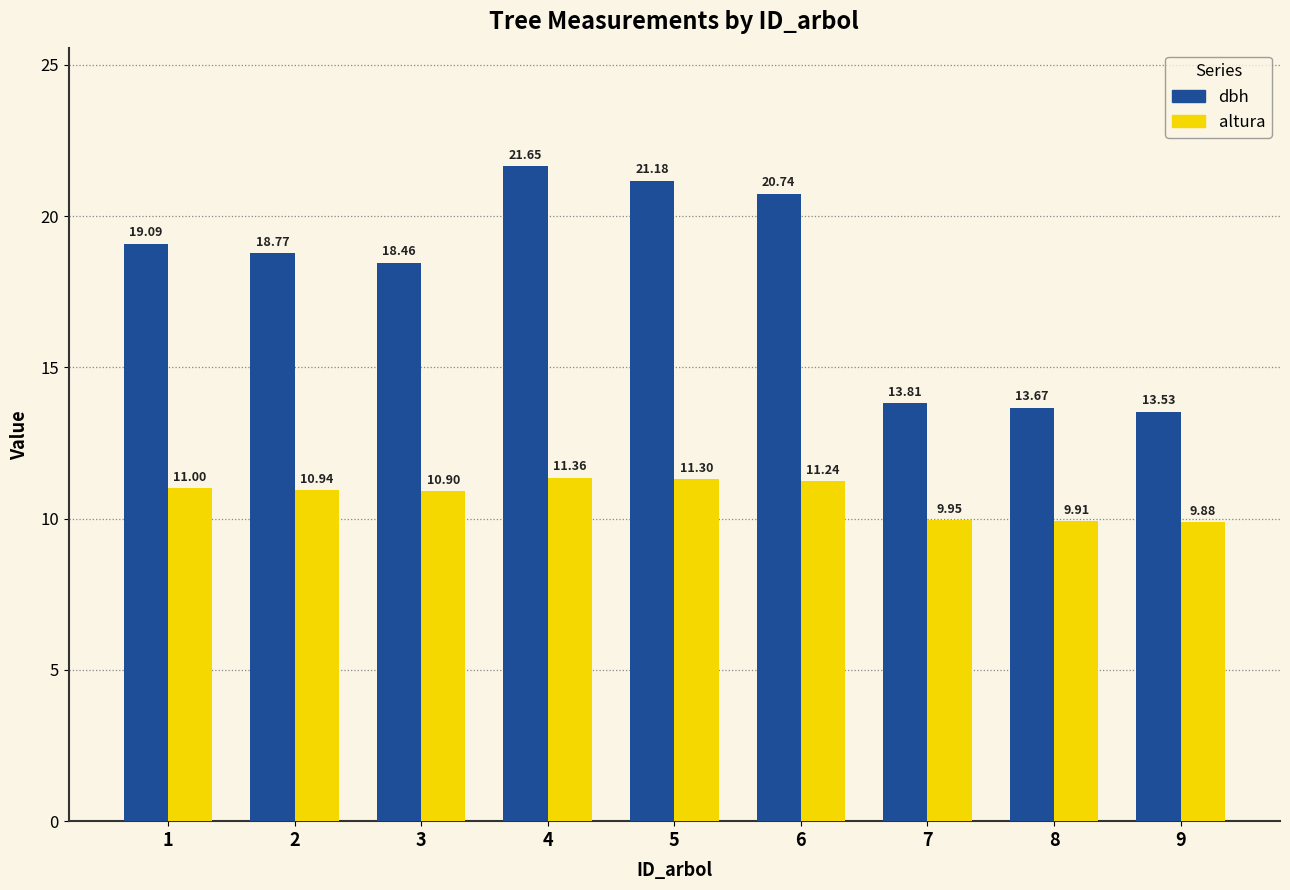

How many groups of bars are there?

9